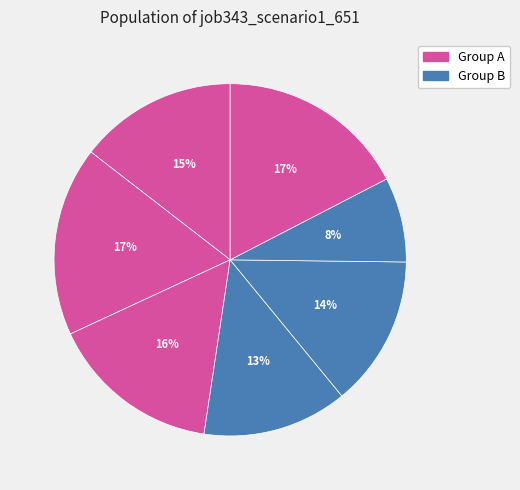

How many segments does this pie chart have?

7